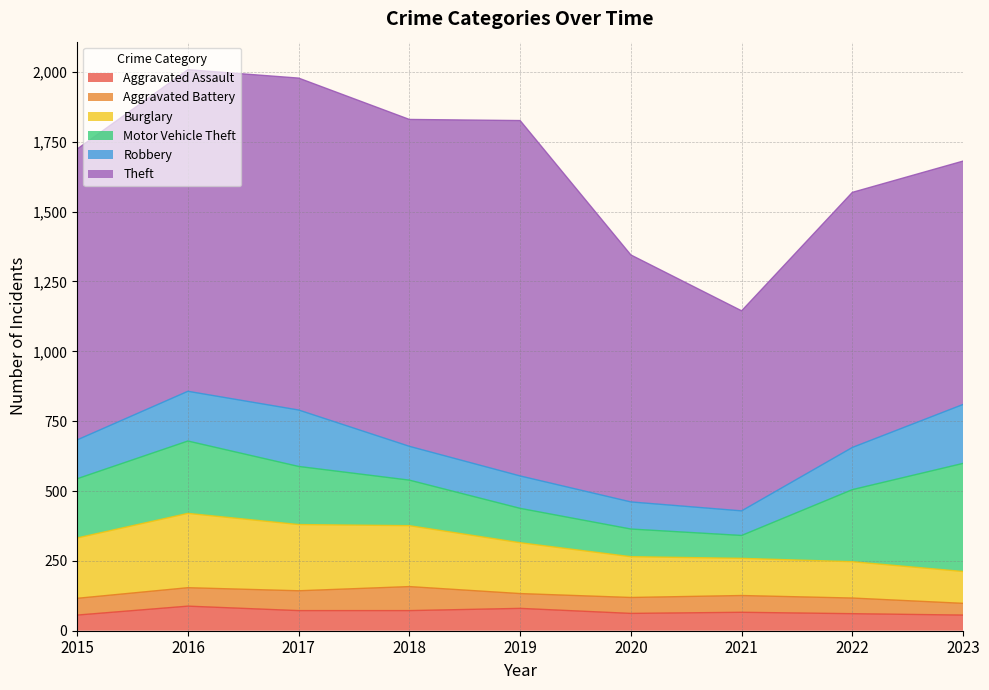

The Robbery series shows 121 at 2018. True or false?

True